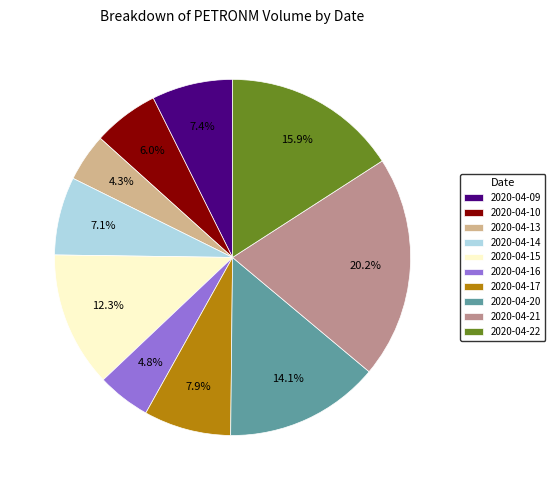

Is 2020-04-21 the majority of the pie?

No